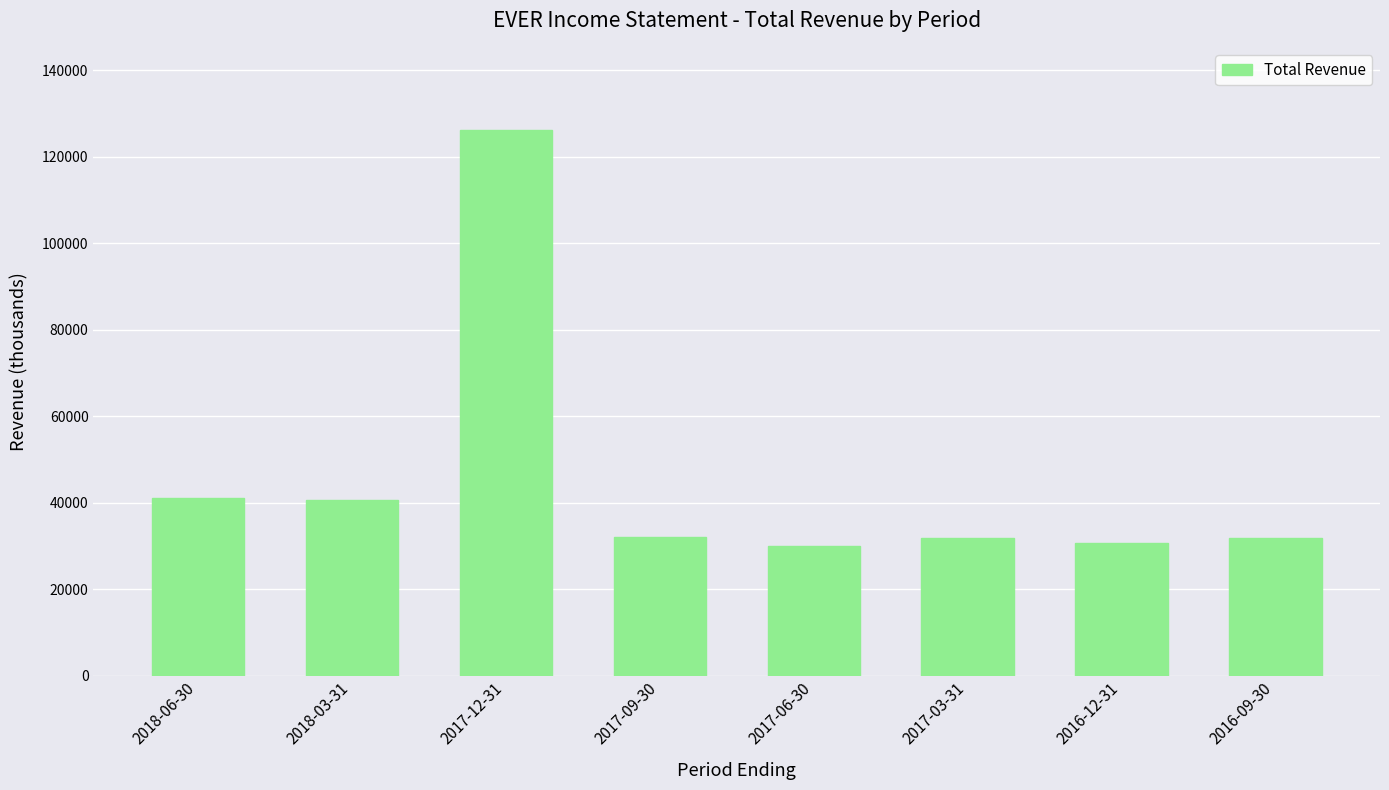

Approximately how many times larger is the value at 2016-12-31 compared to 2017-09-30?

1.0